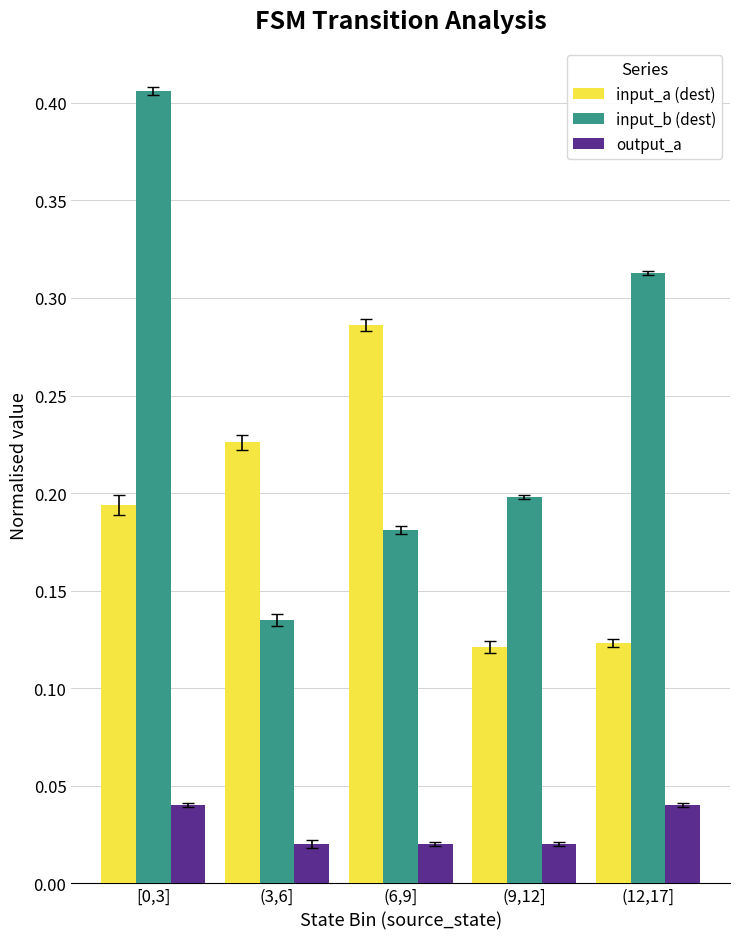

What is the label of the 4th bar from the left?

(9,12]